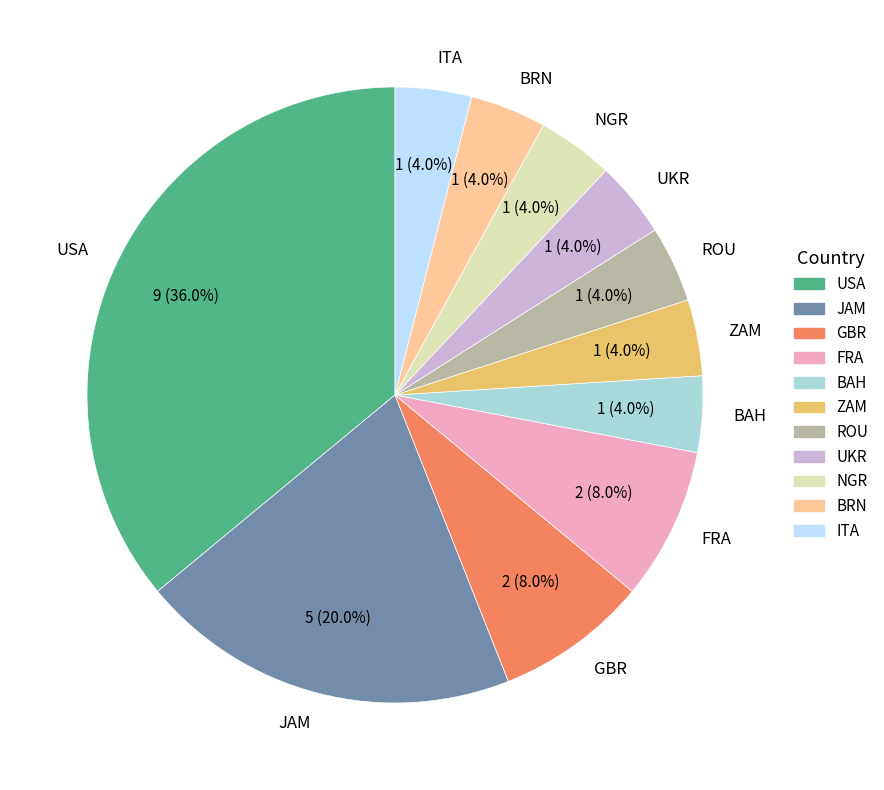

Which has a higher value, GBR or USA?

USA